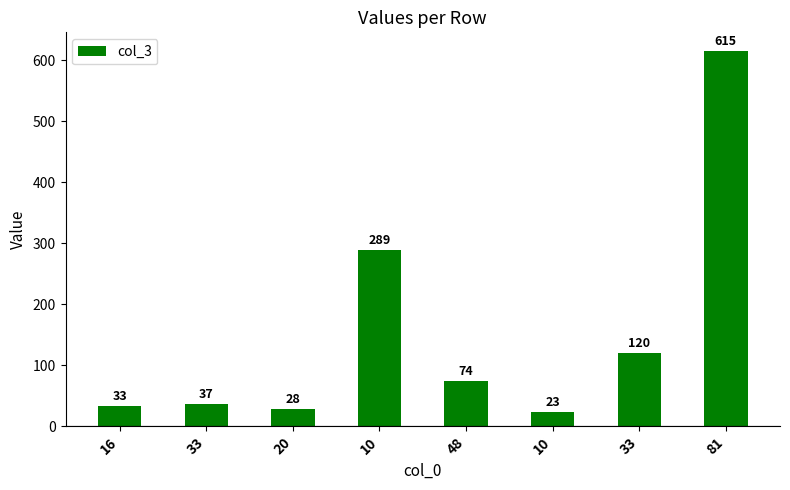

Reading left to right, what are all the values shown in this chart?

33	37	28	289	74	23	120	615